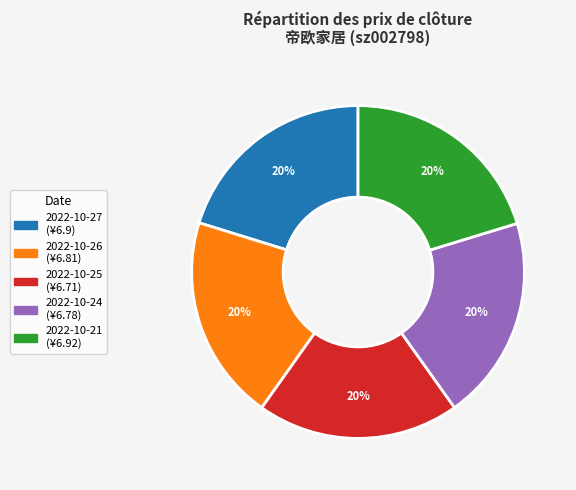

How many slices are in this pie chart?

5